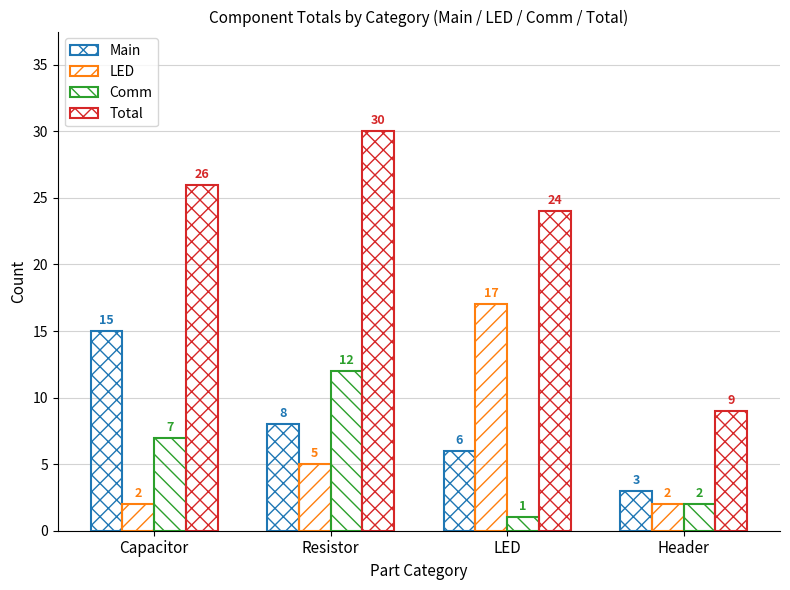

What is the difference between the maximum and minimum values in the LED series?

15